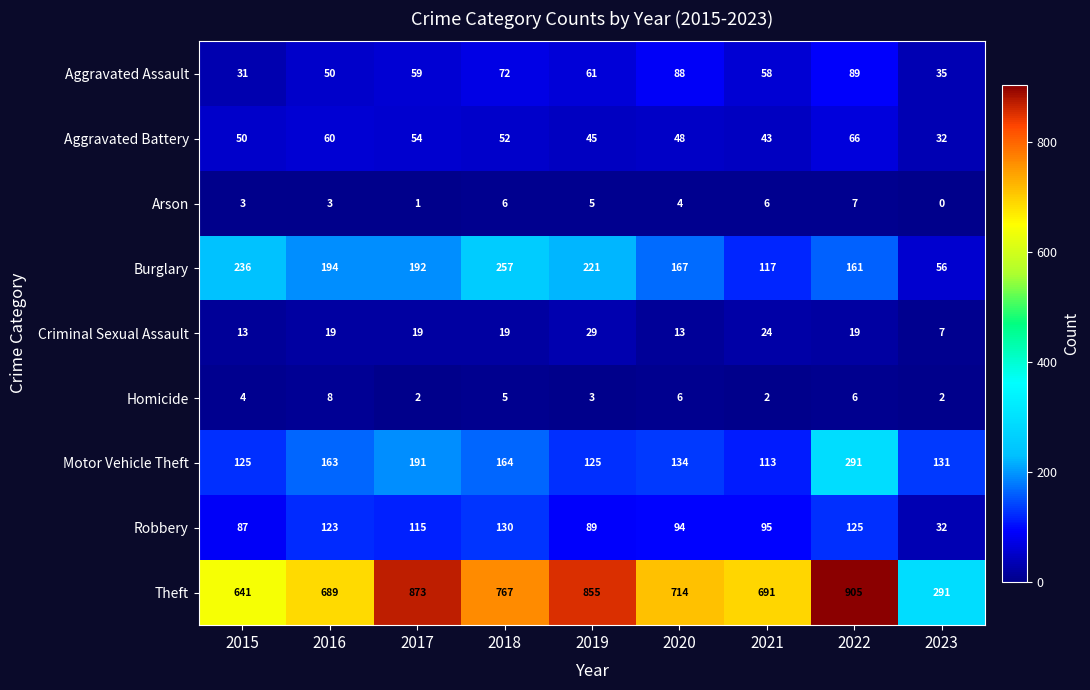

Rank the series by their maximum value, from highest to lowest.

Theft, Motor Vehicle Theft, Burglary, Robbery, Aggravated Assault, Aggravated Battery, Criminal Sexual Assault, Homicide, Arson